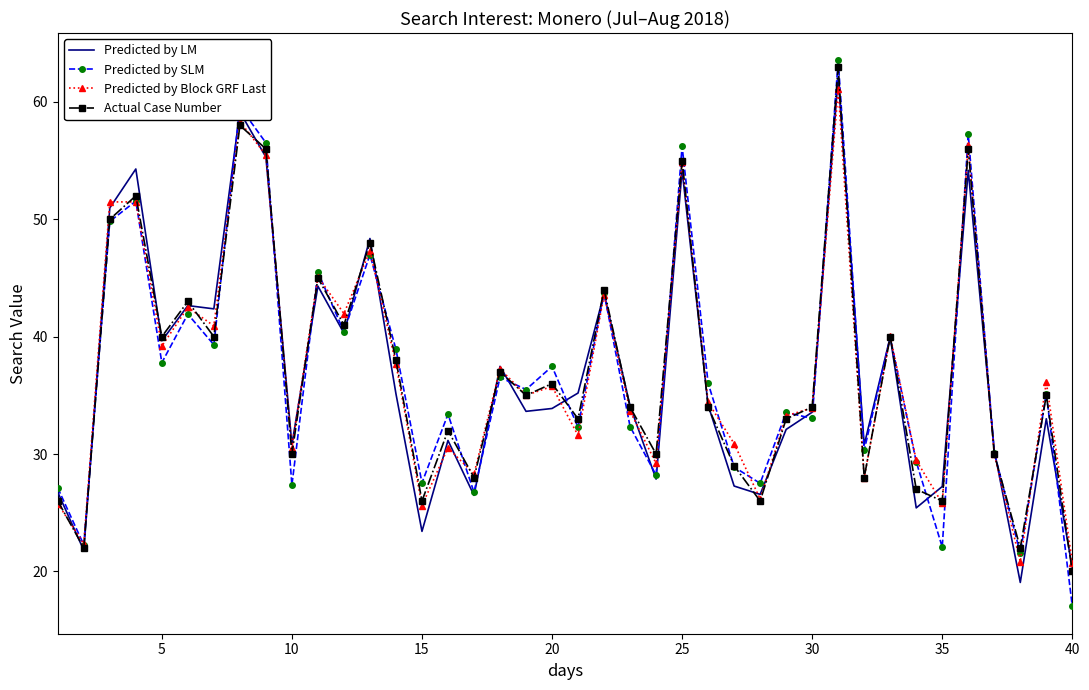

What is the average value of the Predicted by LM series?

36.7